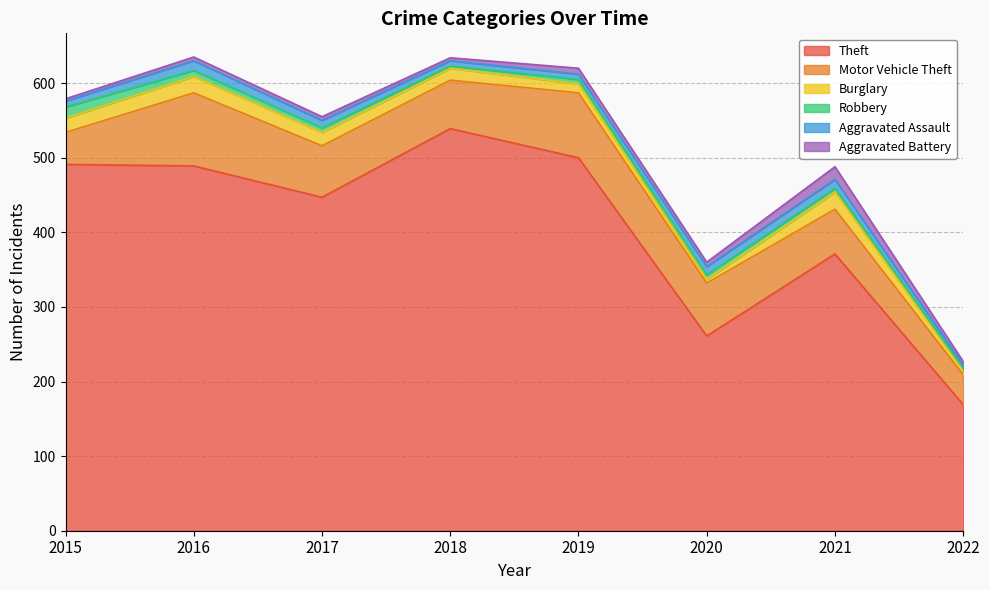

How many series are shown in this chart?

6